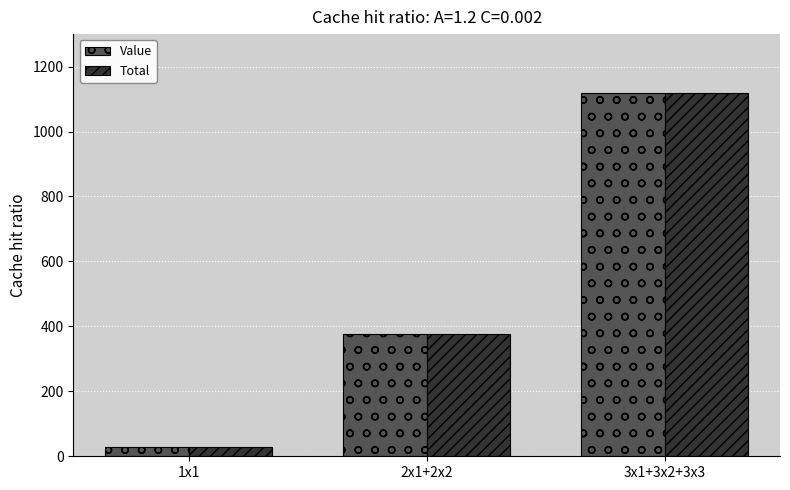

Count the Total values in the range 28 to 1120.

3